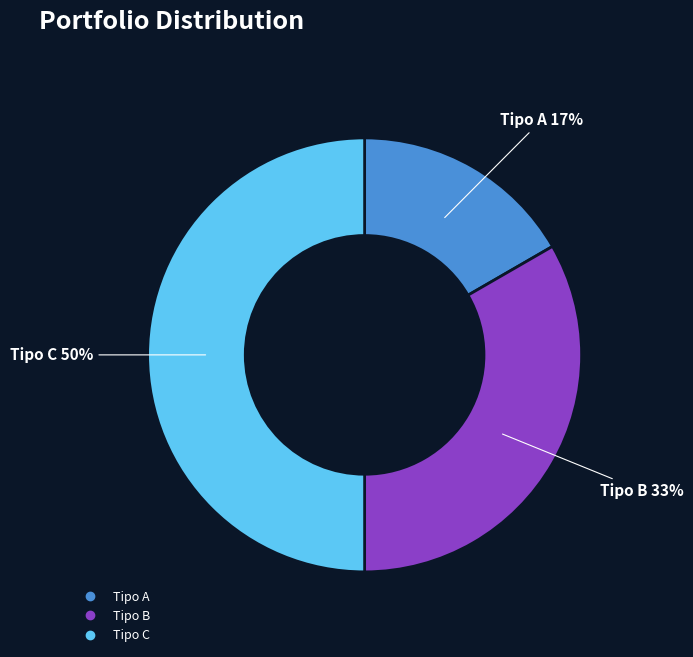

Approximately how many times larger is the value at Tipo C compared to Tipo B?

1.5